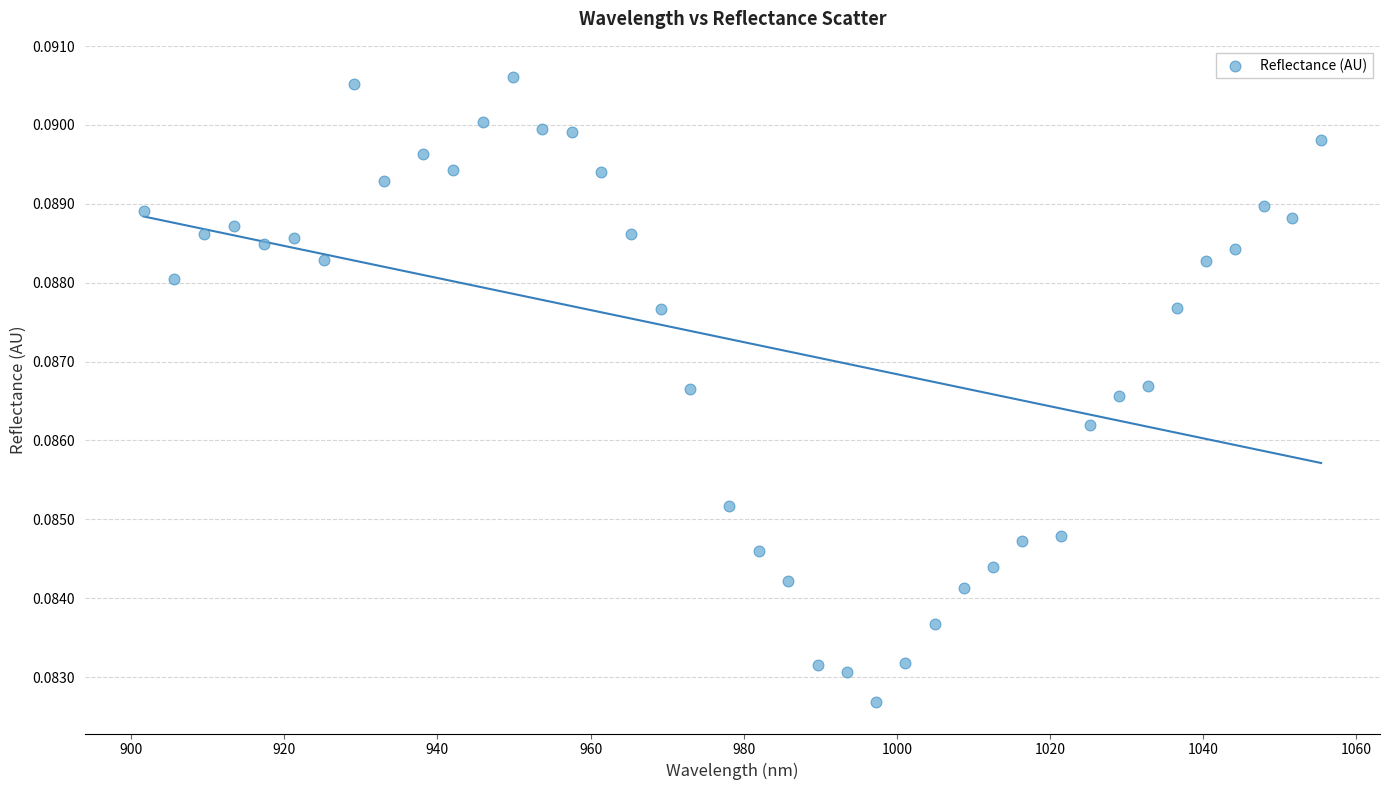

What is the range of X values (max minus min)?

153.7